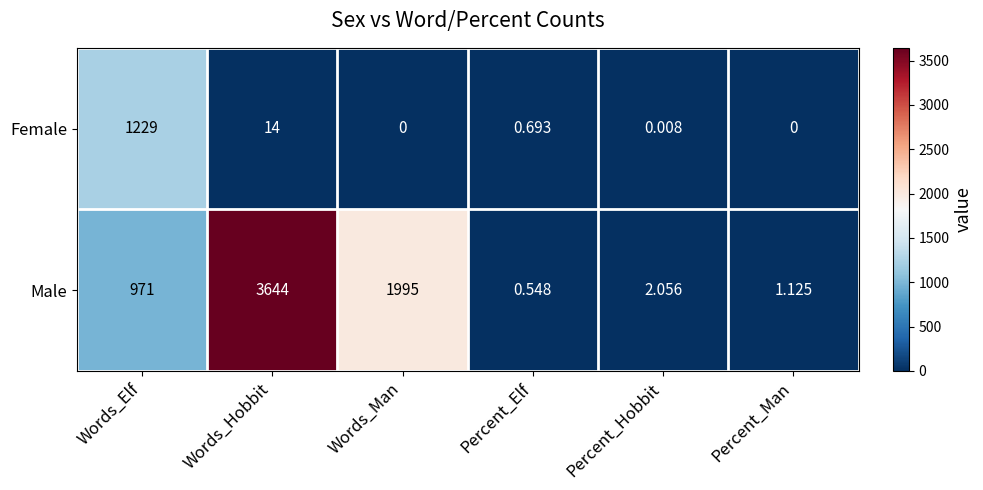

Which series has the widest spread of values?

Male